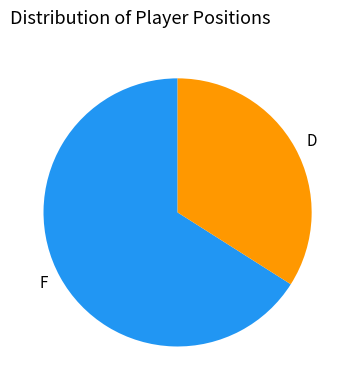

Is the sum of D and F greater than half?

Yes